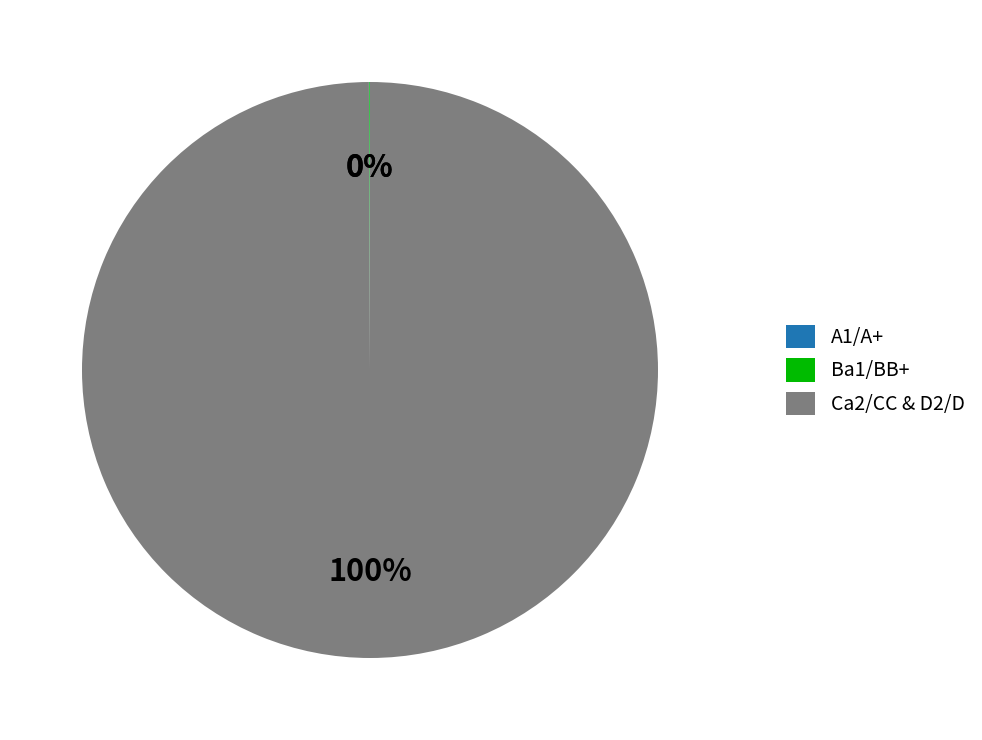

To the nearest percent, what is the difference between the largest and smallest slice percentages?

100%